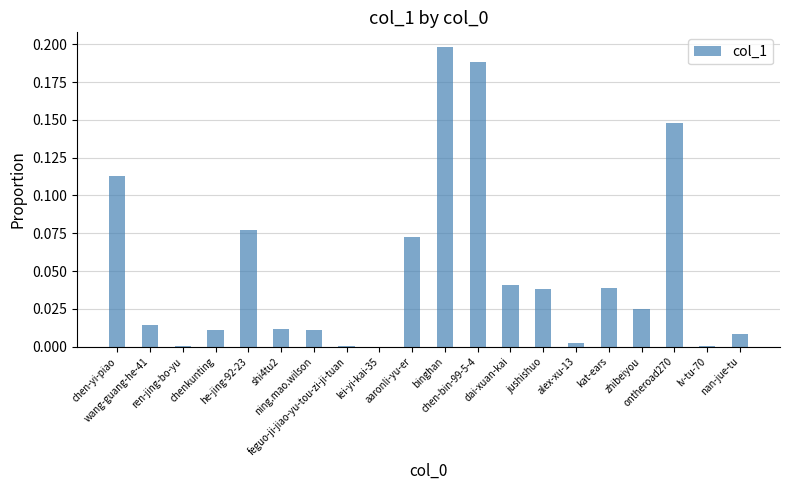

The value at lv-tu-70 is 0.0. True or false?

True